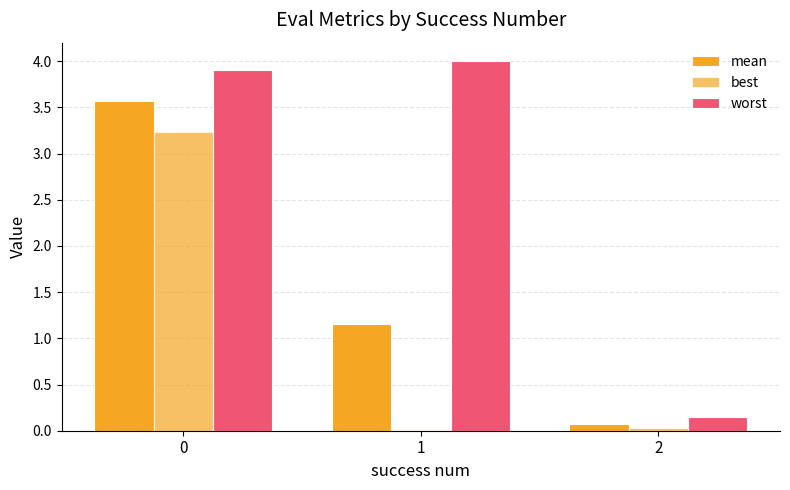

Which series has the largest range (max minus min)?

worst